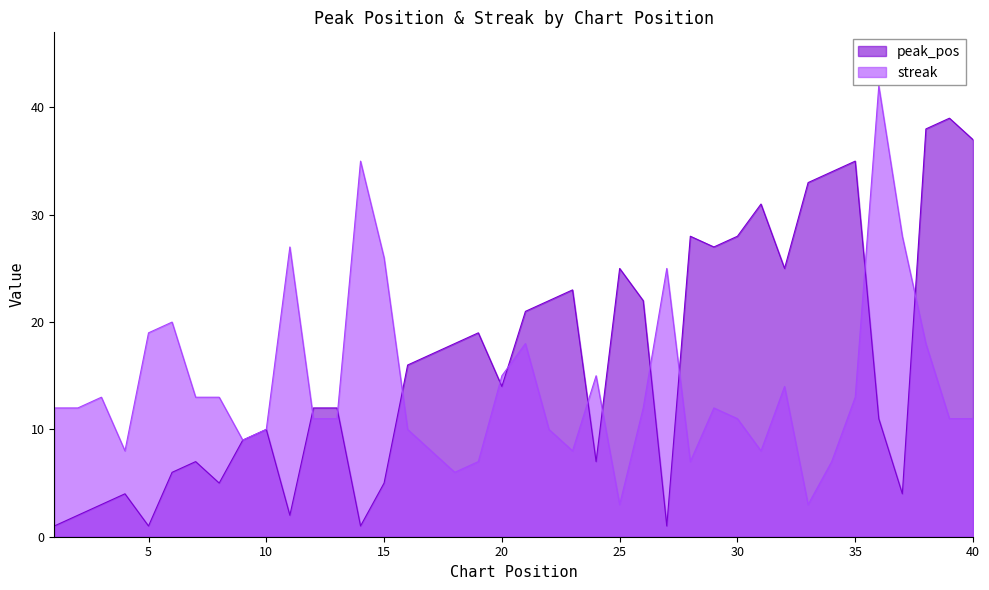

What is the difference between the peak_pos values at 10 and 16?

6